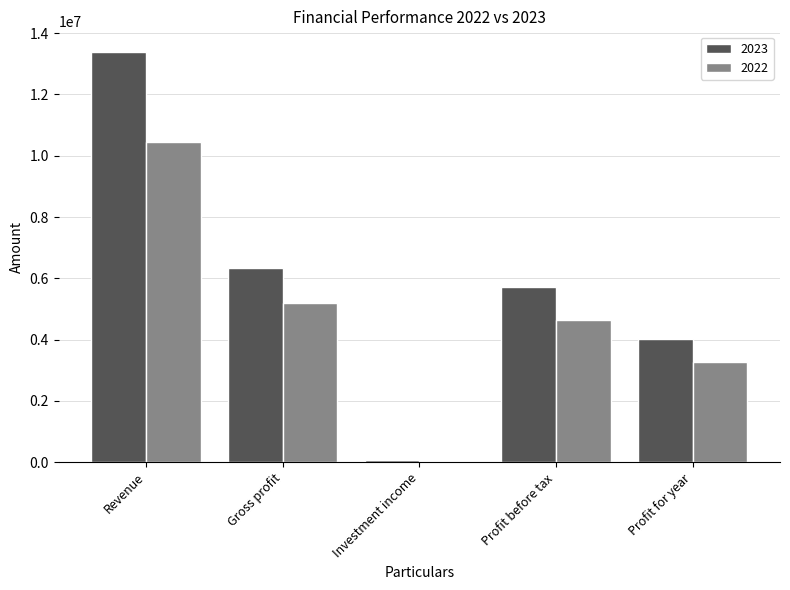

What are all the series names shown in the legend?

2023, 2022